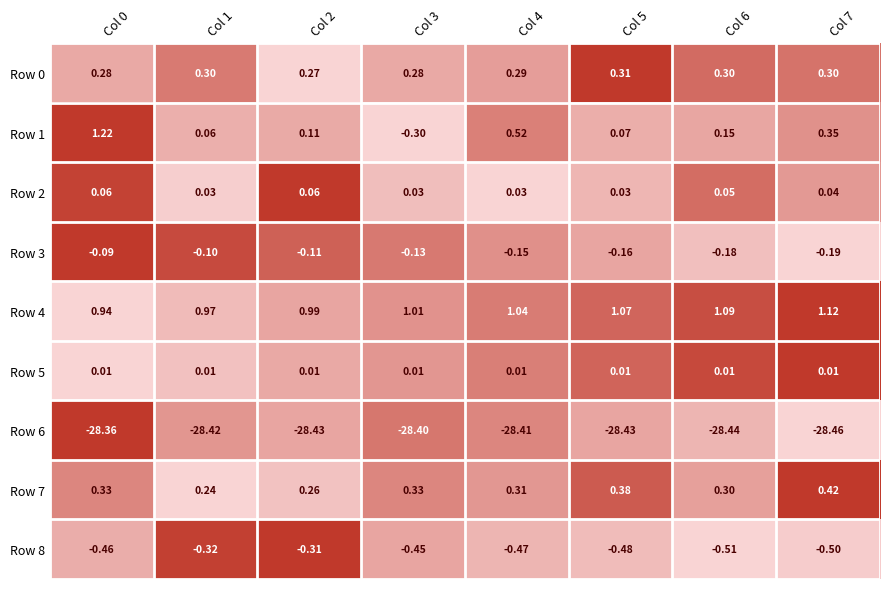

Is the value of Row 3 at Col 0 greater than the value of Row 8 at Col 1?

Yes